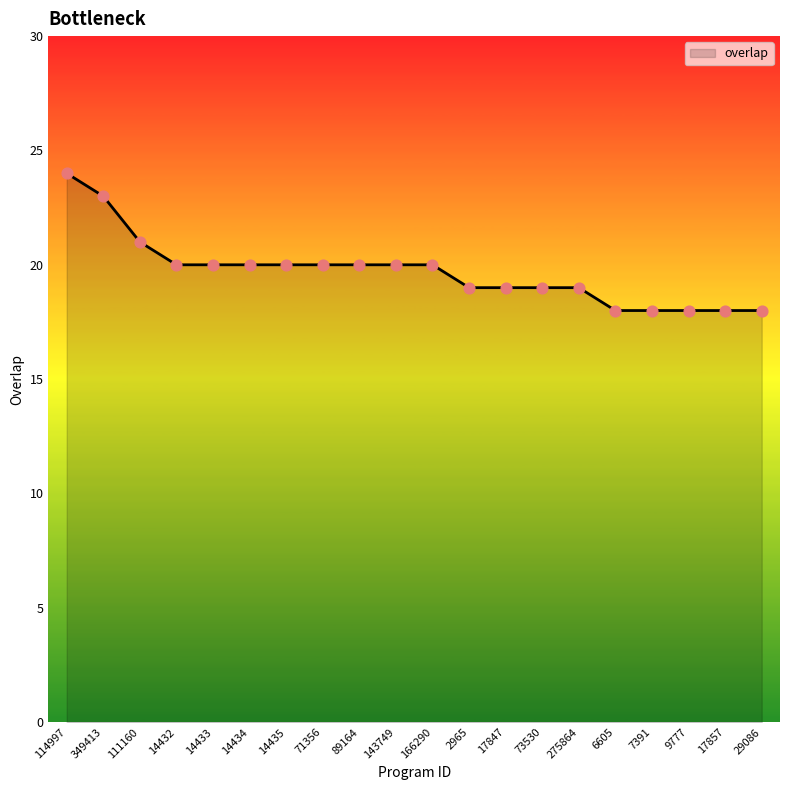

Which has a higher value, 14432 or 9777?

14432